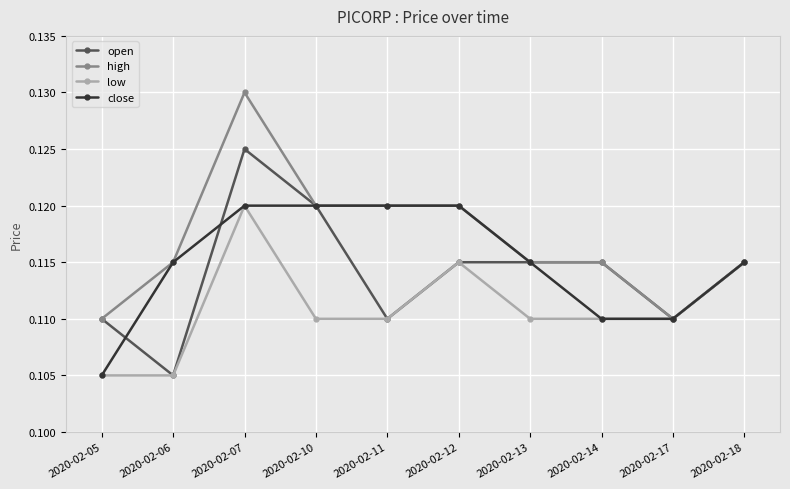

At which label is open closest to 0?

2020-02-06